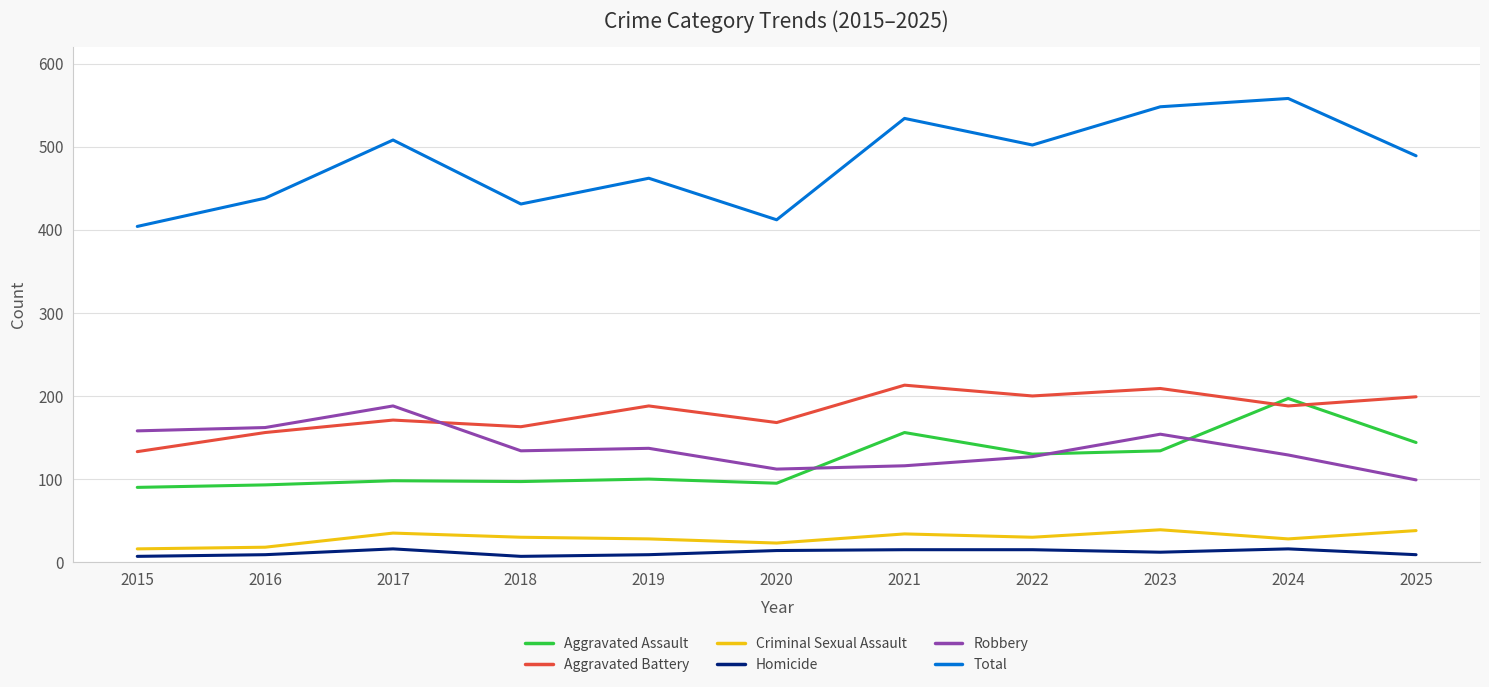

True or false: Aggravated Assault and Homicide intersect in this chart.

False